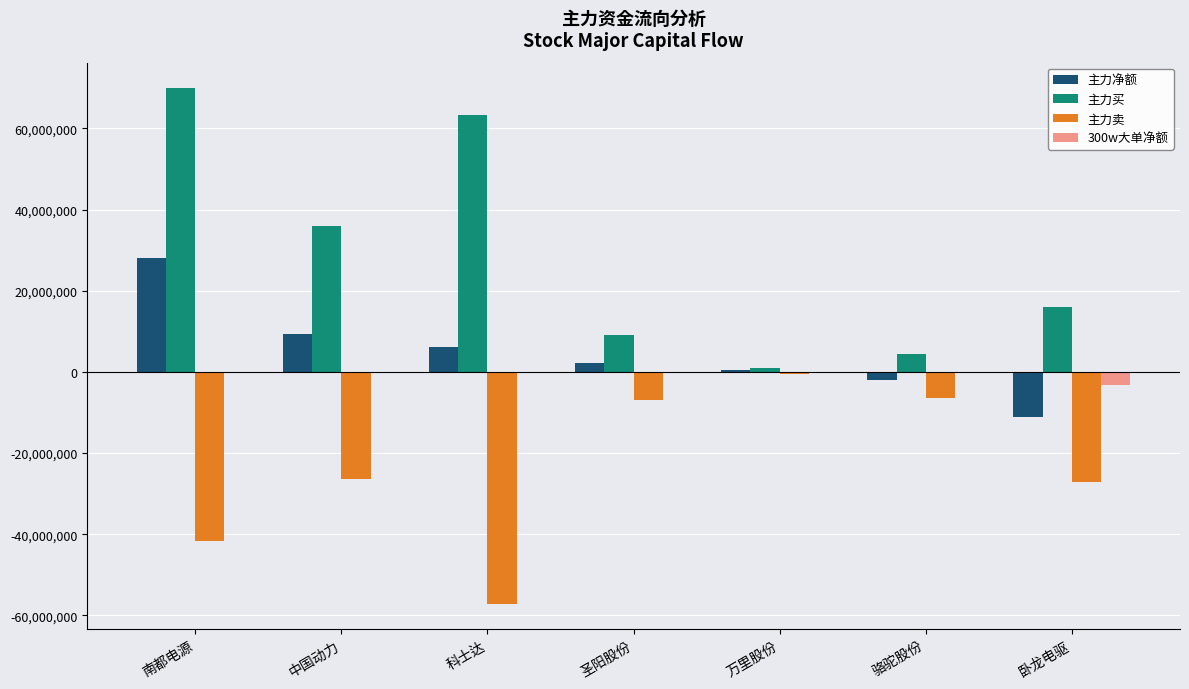

Which label corresponds to the largest value in the chart?

南都电源